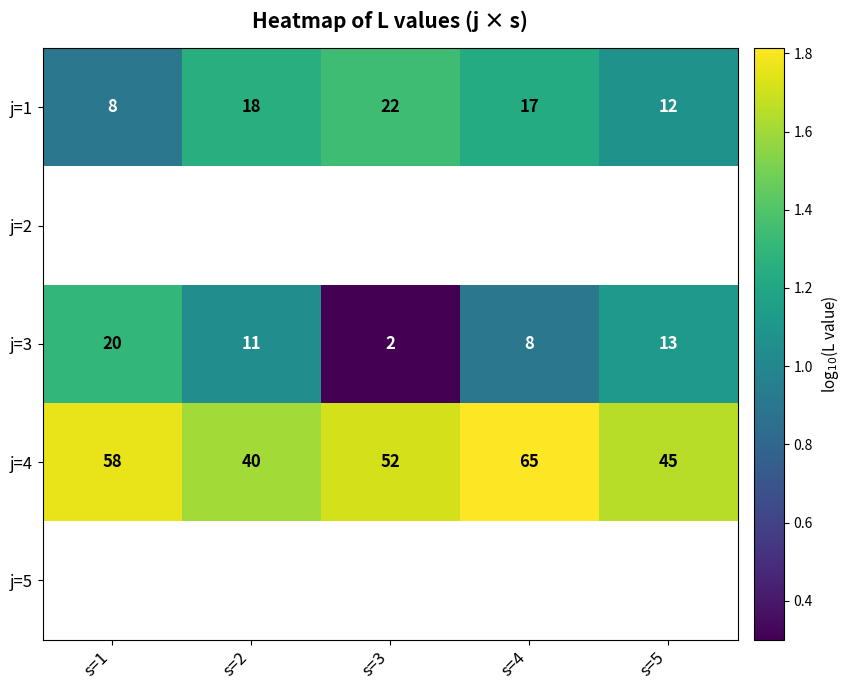

List the labels in order of j=3 value, largest first.

s=1, s=5, s=2, s=4, s=3